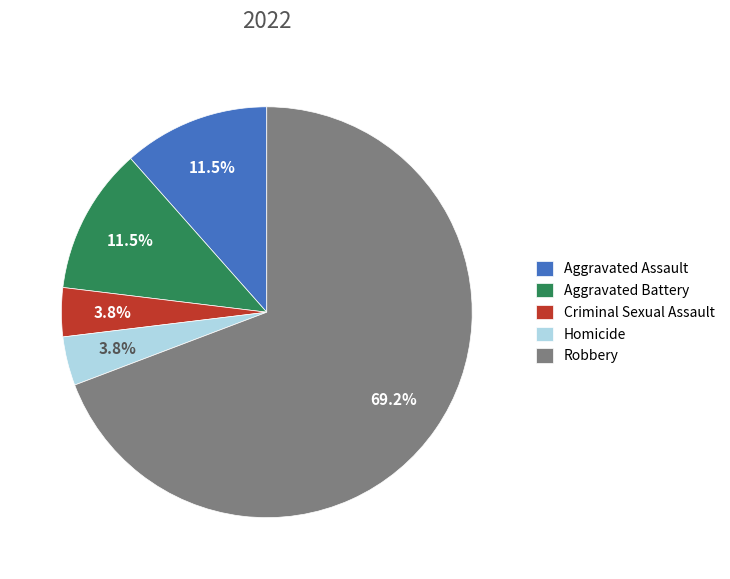

To the nearest percent, what portion does Robbery represent?

69%